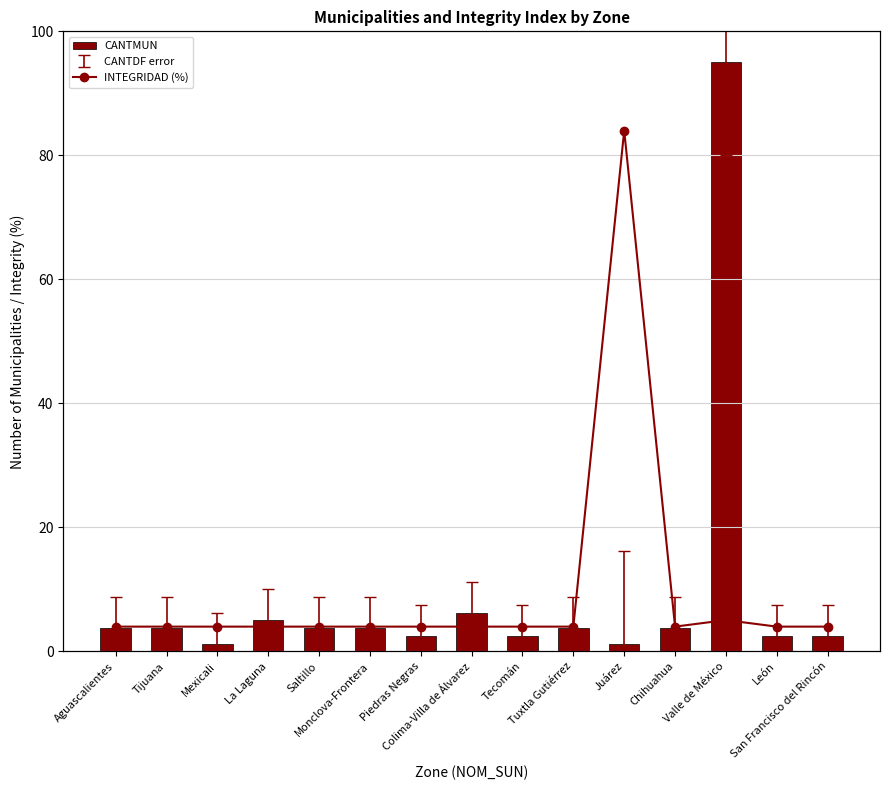

Reading right to left, list all the values displayed in this chart.

CANTMUN: 2.5	2.5	95.0	3.8	1.2	3.8	2.5	6.2	2.5	3.8	3.8	5.0	1.2	3.8	3.8
INTEGRIDAD (%): 0.0	0.0	1.3	0.0	100.0	0.0	0.0	0.0	0.0	0.0	0.0	0.0	0.0	0.0	0.0